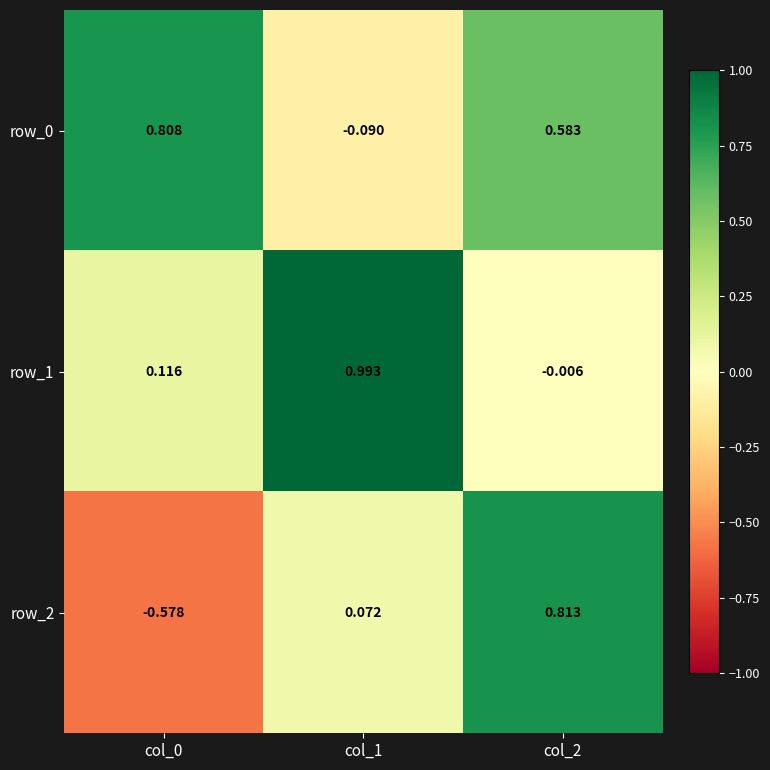

Is the value of row_0 at col_1 greater than the value of row_2 at col_0?

Yes